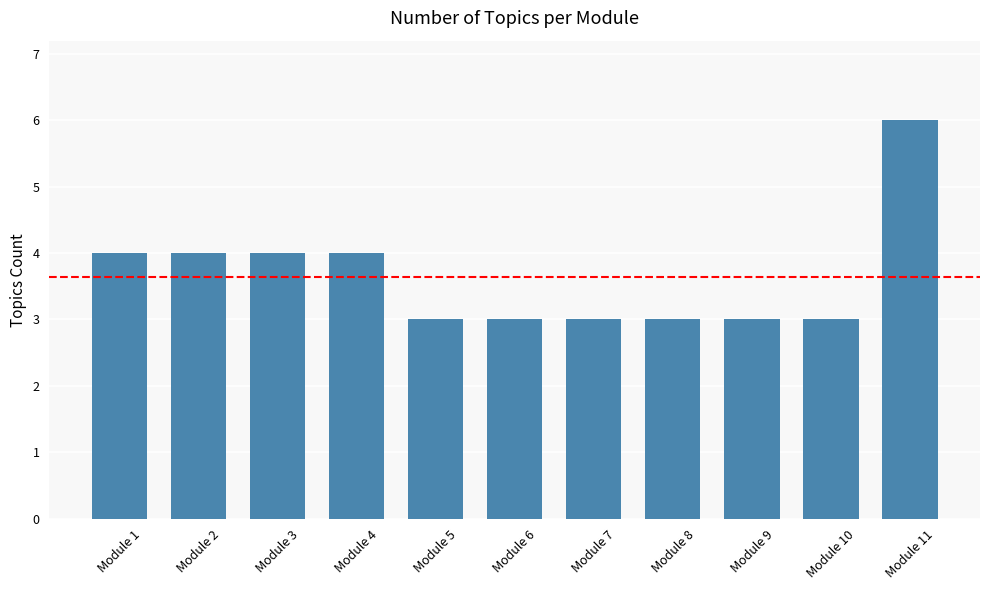

What is the greatest value displayed?

6